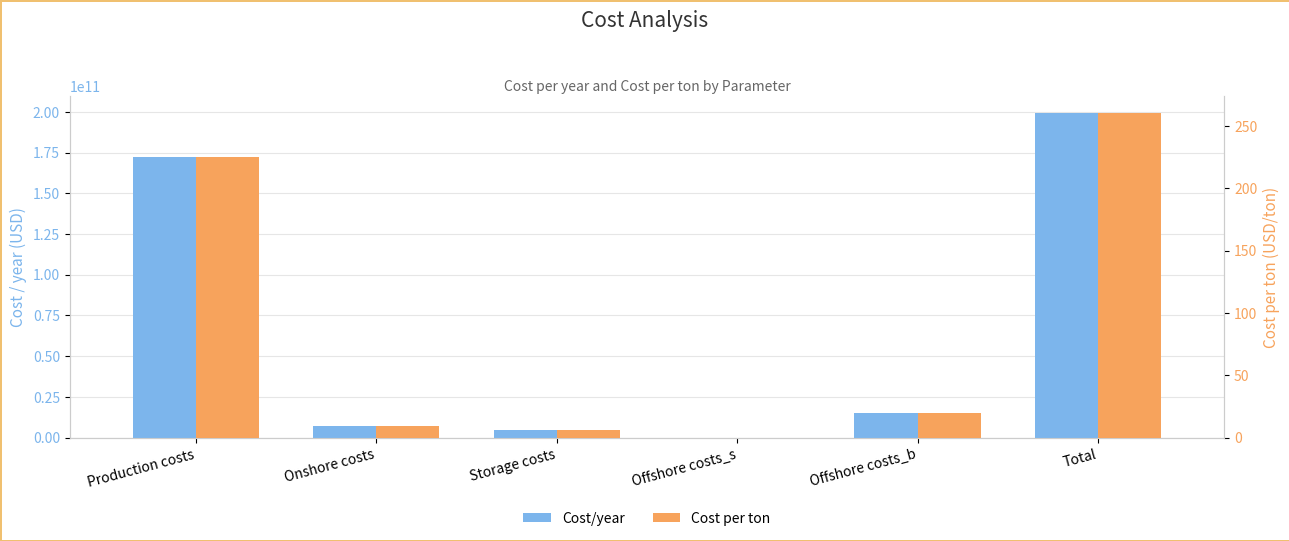

Is it true that Cost/year equals 325893686164.9 at Total?

False